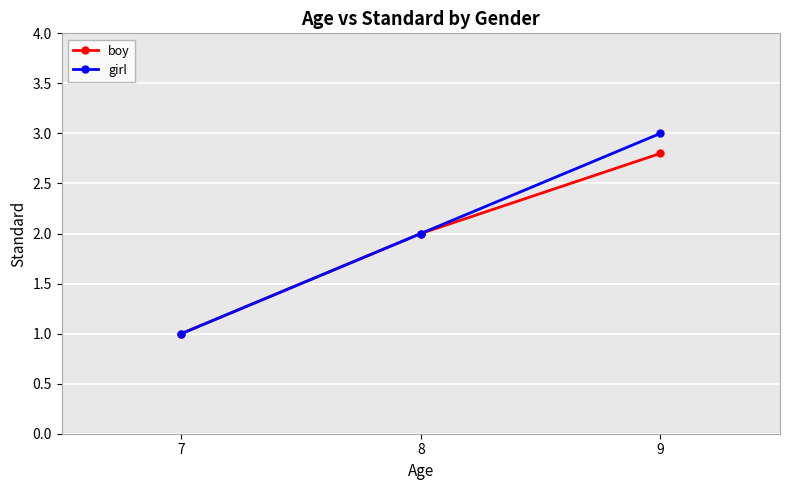

What is the sum of the boy values at 7 and 9?

3.8